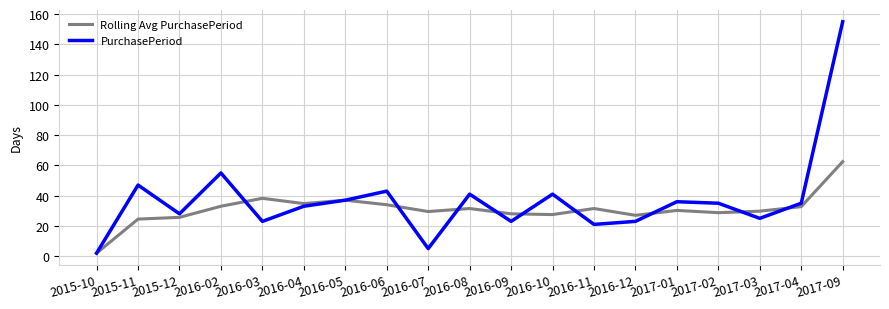

Is it true that PurchasePeriod equals 37.0 at 2016-05?

True